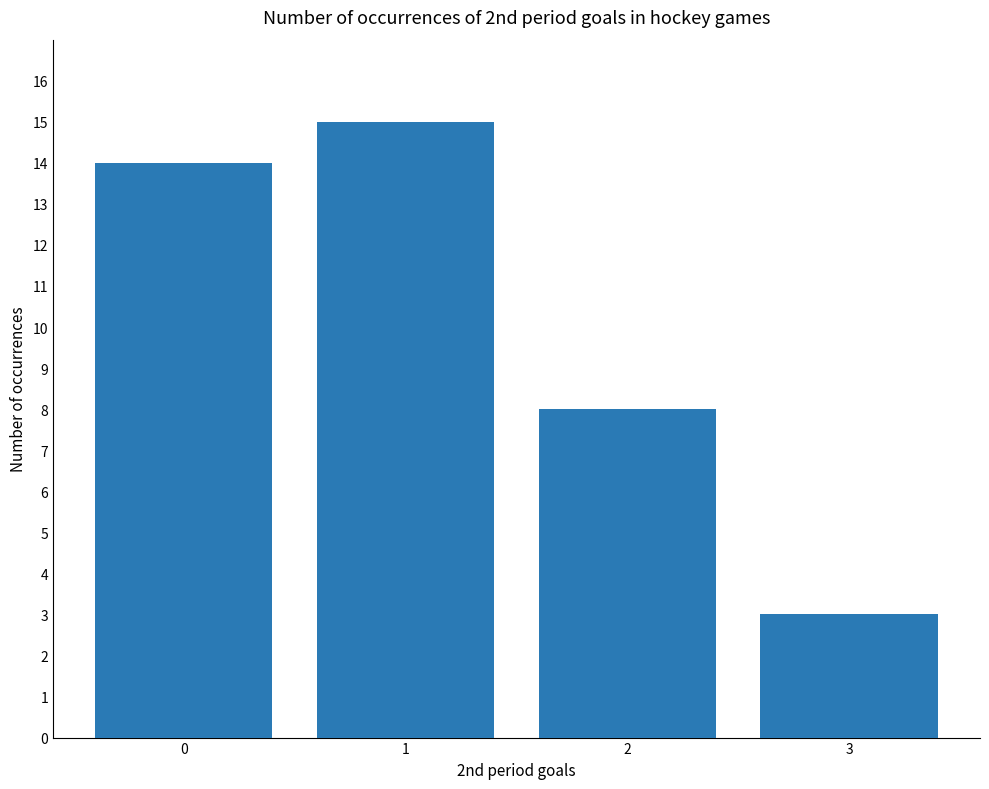

Reading left to right, what are all the values shown in this chart?

0=14	1=15	2=8	3=3